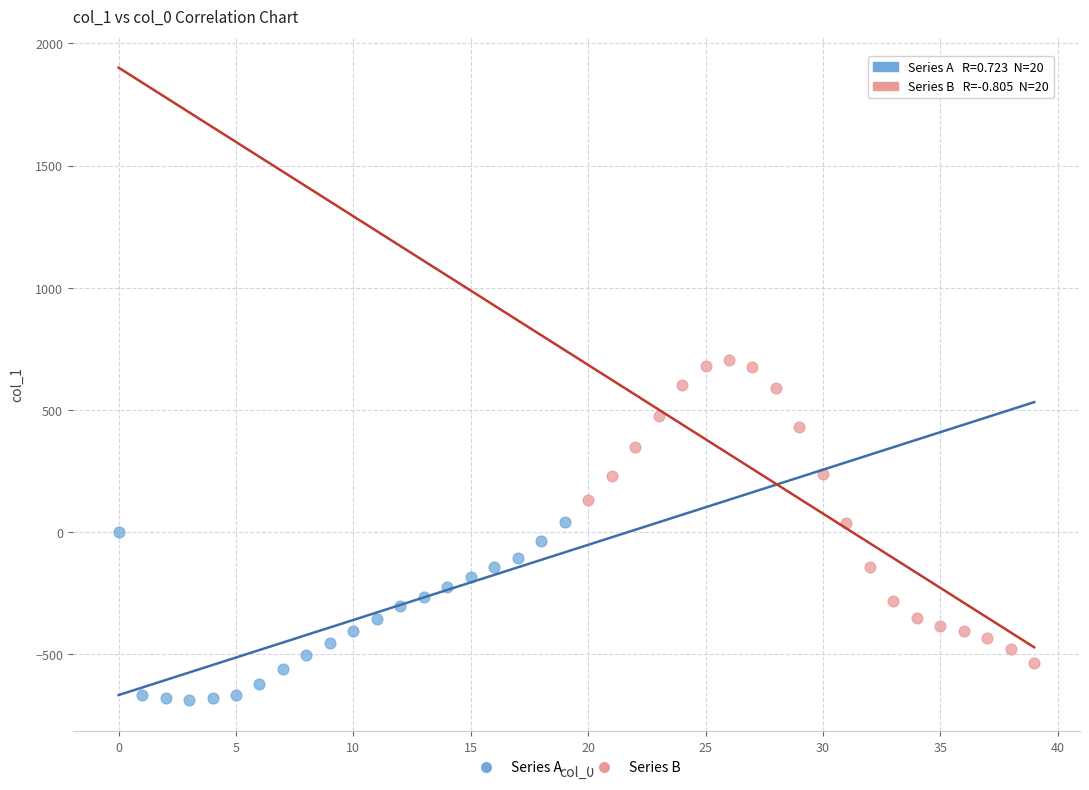

Which series reaches the minimum Y coordinate?

Series A